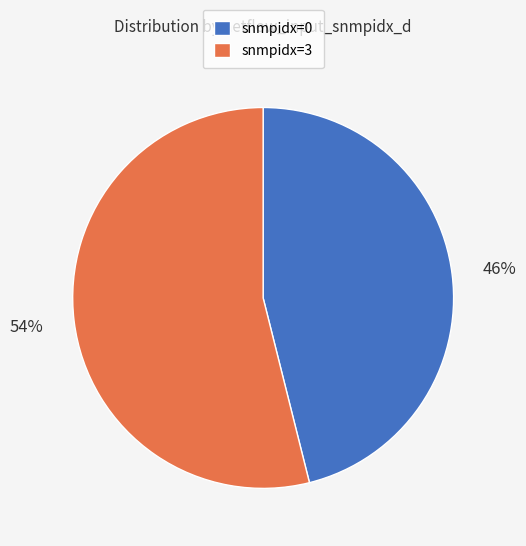

To the nearest percent, what percentage of the pie is snmpidx=0?

46%